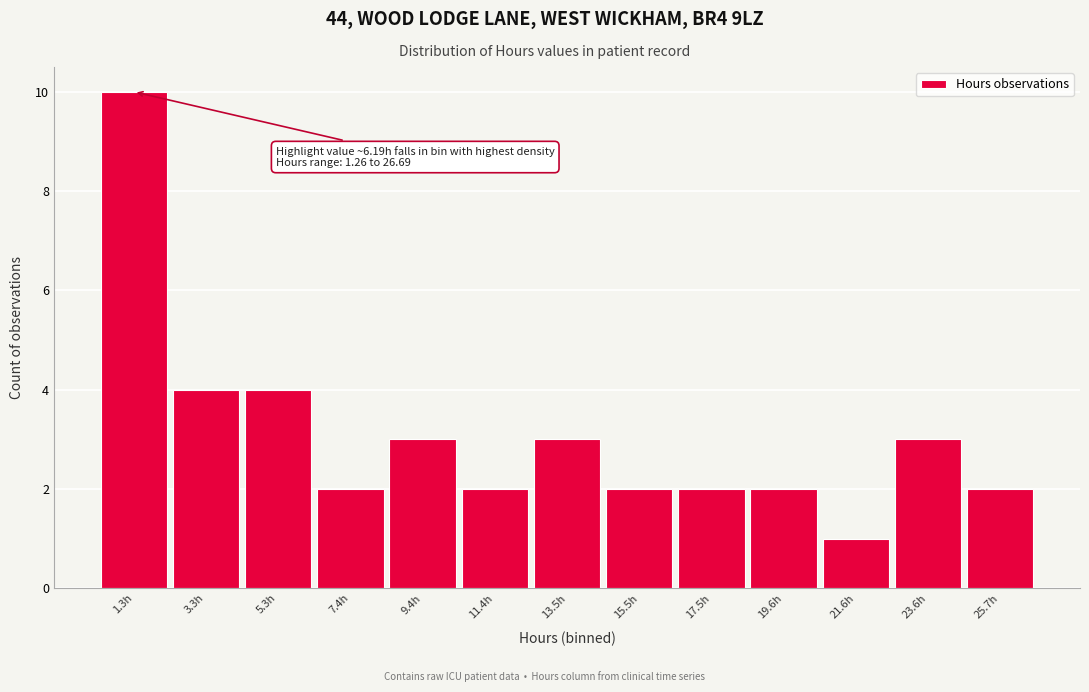

Reading right to left, what are all the values shown in this chart?

25.7h=2	23.6h=3	21.6h=1	19.6h=2	17.5h=2	15.5h=2	13.5h=3	11.4h=2	9.4h=3	7.4h=2	5.3h=4	3.3h=4	1.3h=10